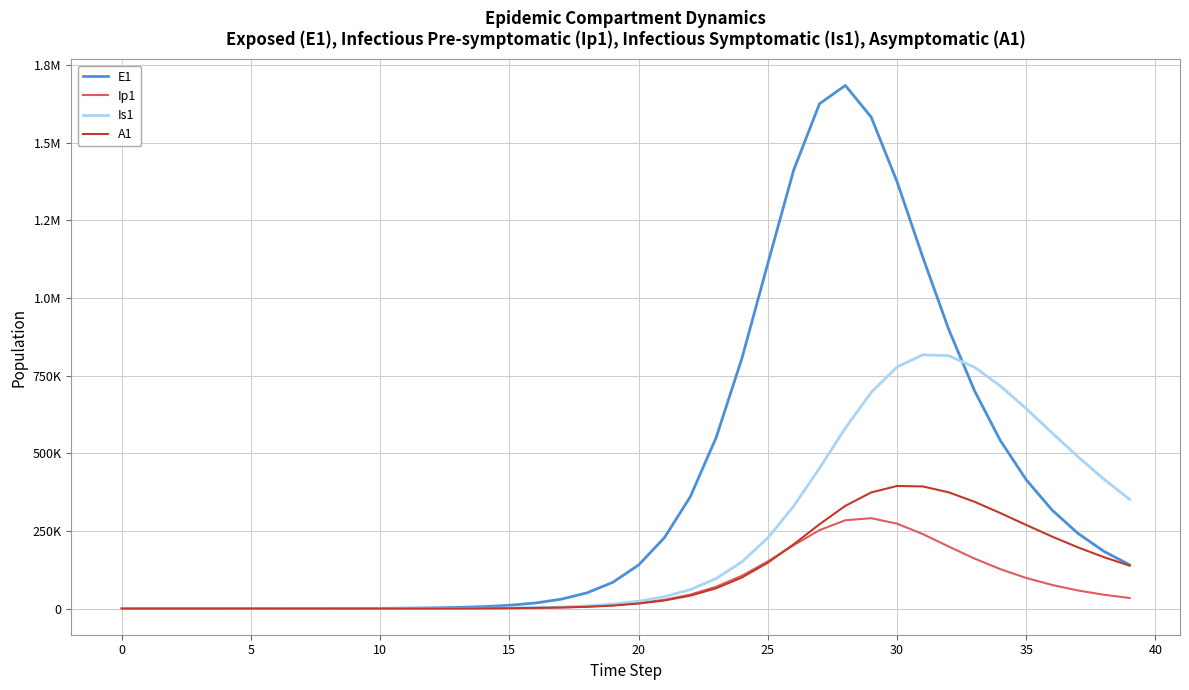

What is the greatest value displayed?

1684762.8